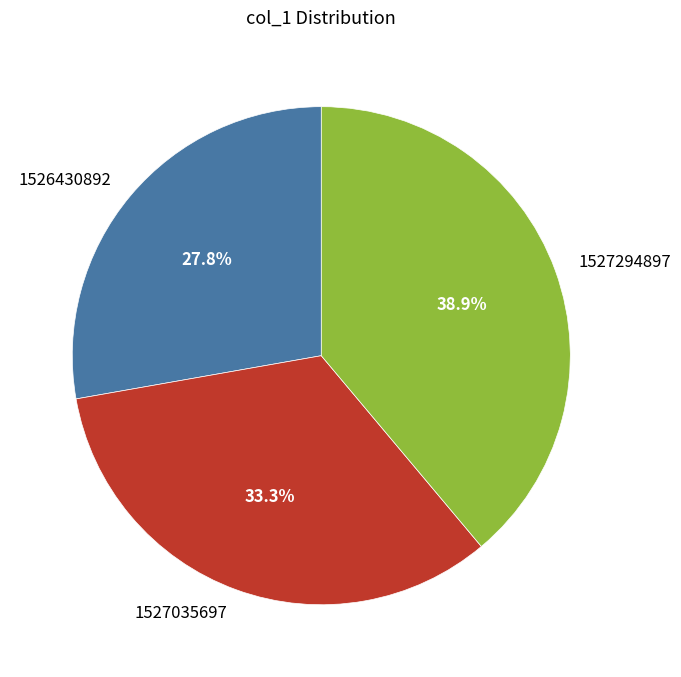

Which slice is the smallest?

1526430892